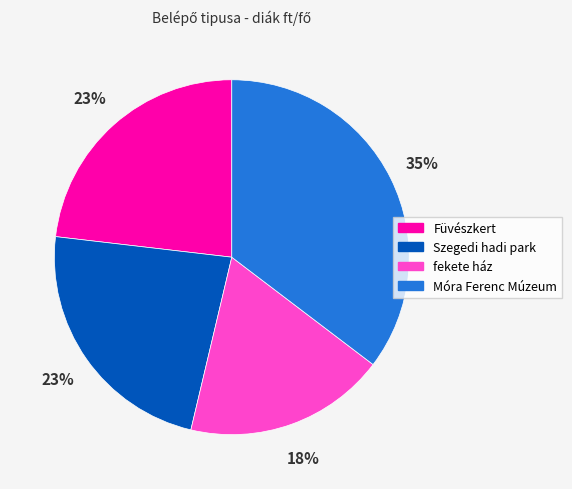

Between fekete ház and Füvészkert, which is larger?

Füvészkert